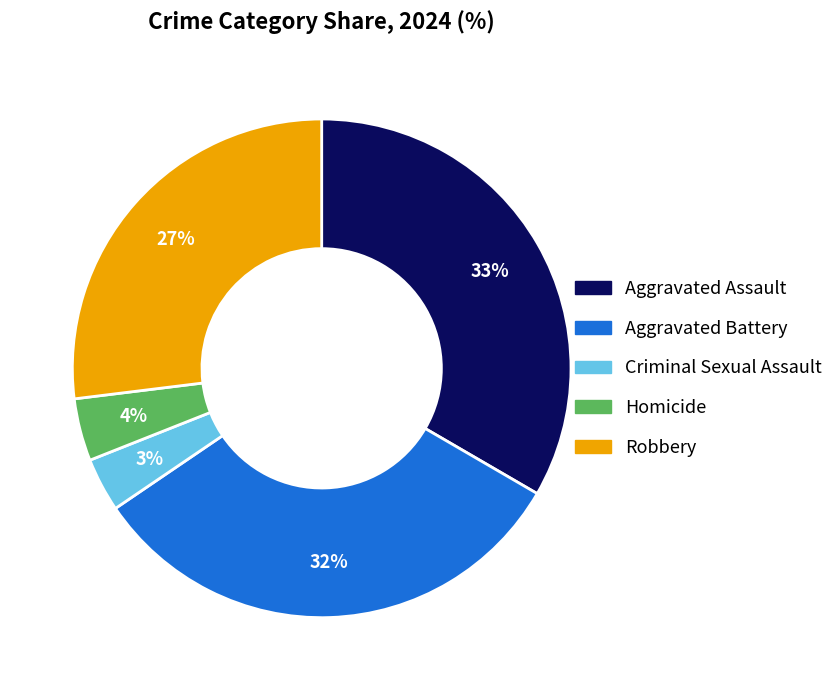

What is the largest slice in the pie chart?

Aggravated Assault